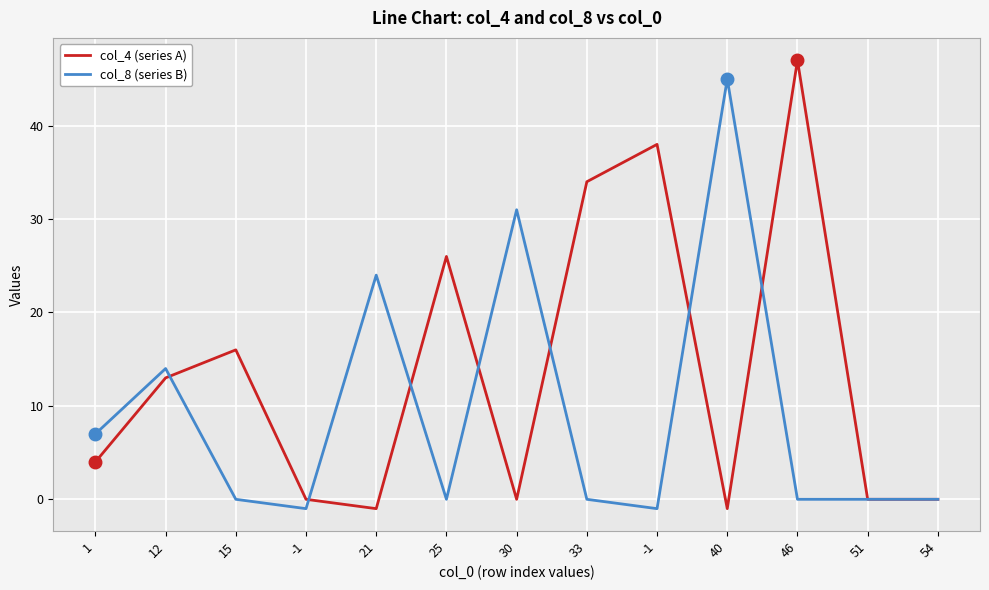

Where do col_4 (series A) and col_8 (series B) first cross each other?

12 and 15